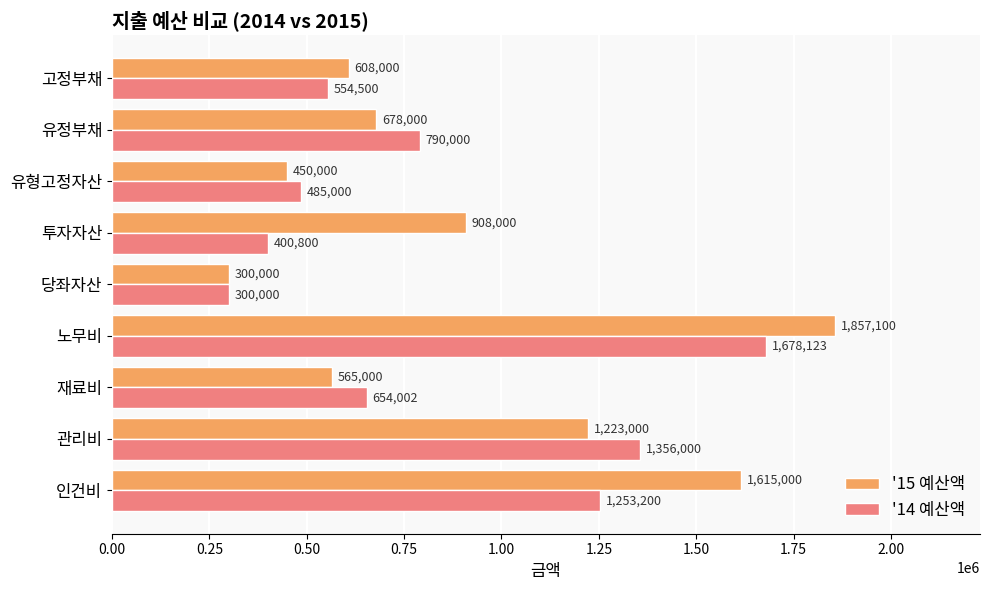

At which category is the sum across all series the highest?

노무비